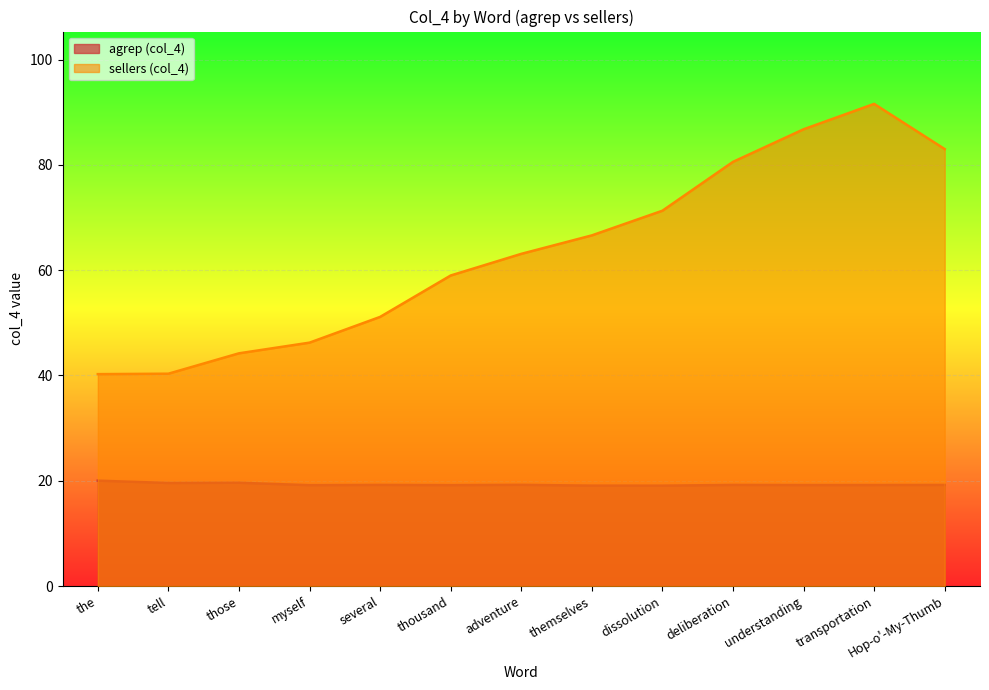

Reading left to right, list all the values displayed in this chart.

agrep (col_4): the=20.0	tell=19.6	those=19.6	myself=19.2	several=19.2	thousand=19.2	adventure=19.2	themselves=19.1	dissolution=19.1	deliberation=19.2	understanding=19.2	transportation=19.2	Hop-o'-My-Thumb=19.2
sellers (col_4): the=40.2	tell=40.3	those=44.2	myself=46.2	several=51.1	thousand=59.0	adventure=63.1	themselves=66.6	dissolution=71.3	deliberation=80.6	understanding=86.8	transportation=91.6	Hop-o'-My-Thumb=83.0